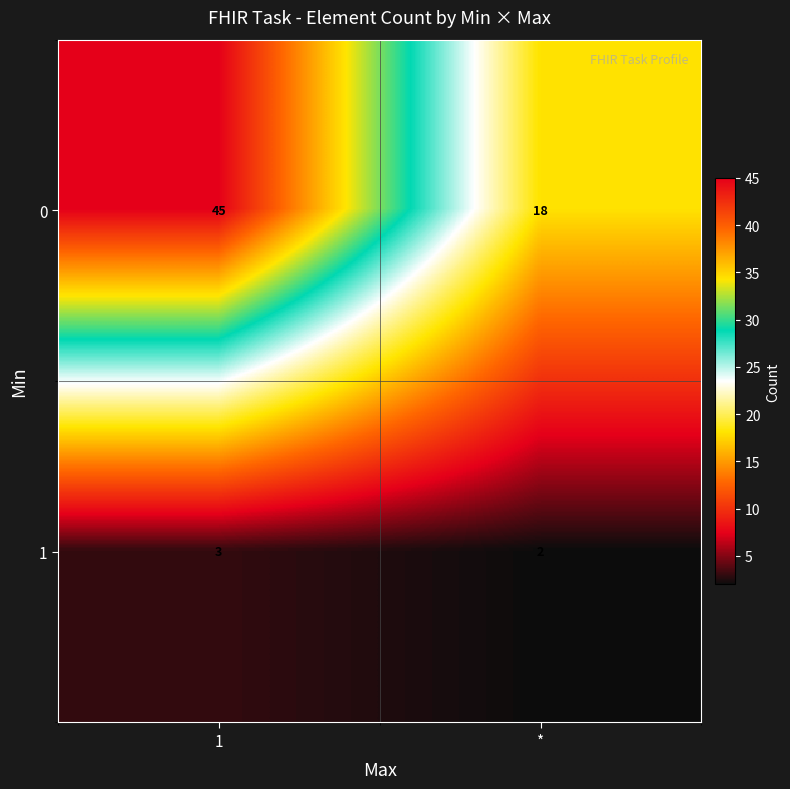

Reading left to right, list all the values displayed in this chart.

0: 1=45	*=18
1: 1=3	*=2